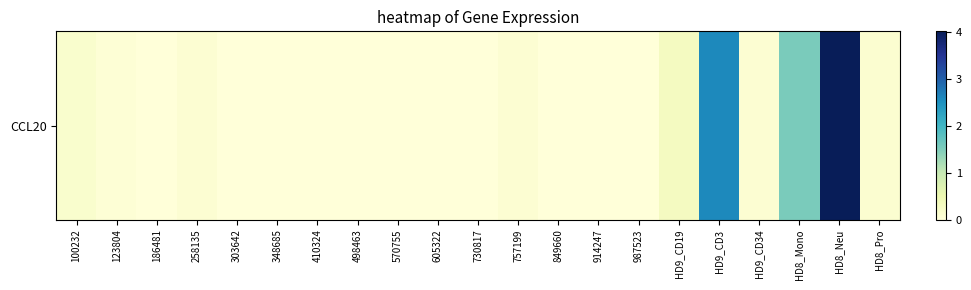

Reading left to right, list all the values displayed in this chart.

100232=0.1	123804=0.1	186481=0.0	258135=0.1	303642=0.0	348685=0.0	410324=0.0	498463=0.0	570755=0.0	605322=0.0	730817=0.0	757199=0.1	849660=0.0	914247=0.0	987523=0.0	HD9_CD19=0.3	HD9_CD3=2.6	HD9_CD34=0.1	HD8_Mono=1.5	HD8_Neu=4.0	HD8_Pro=0.1